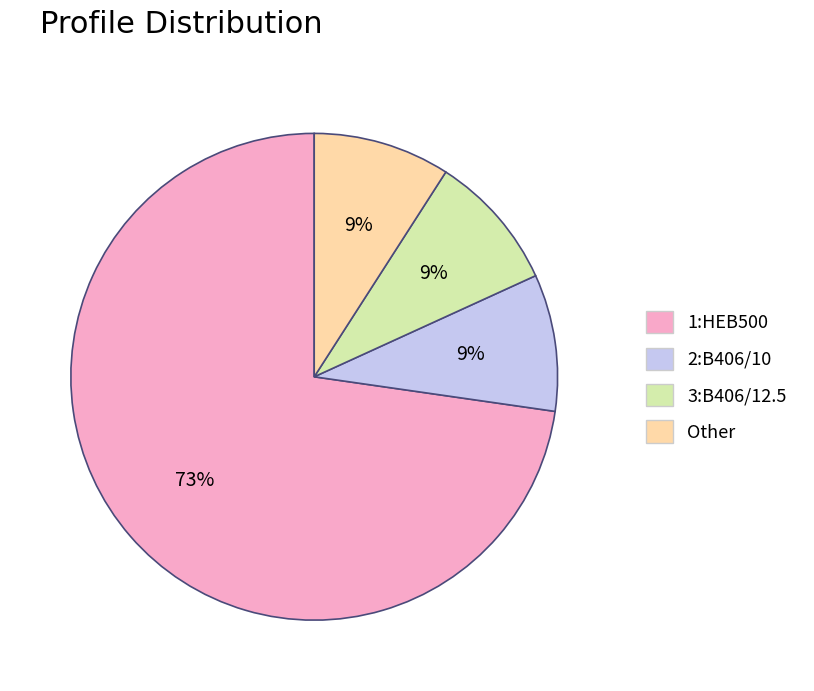

Which category has the biggest portion of the pie?

1:HEB500